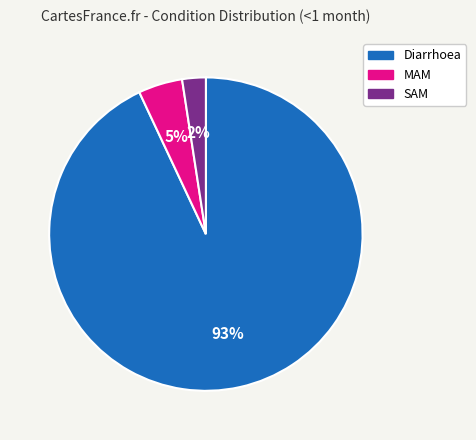

Does SAM account for over 50% of the chart?

No